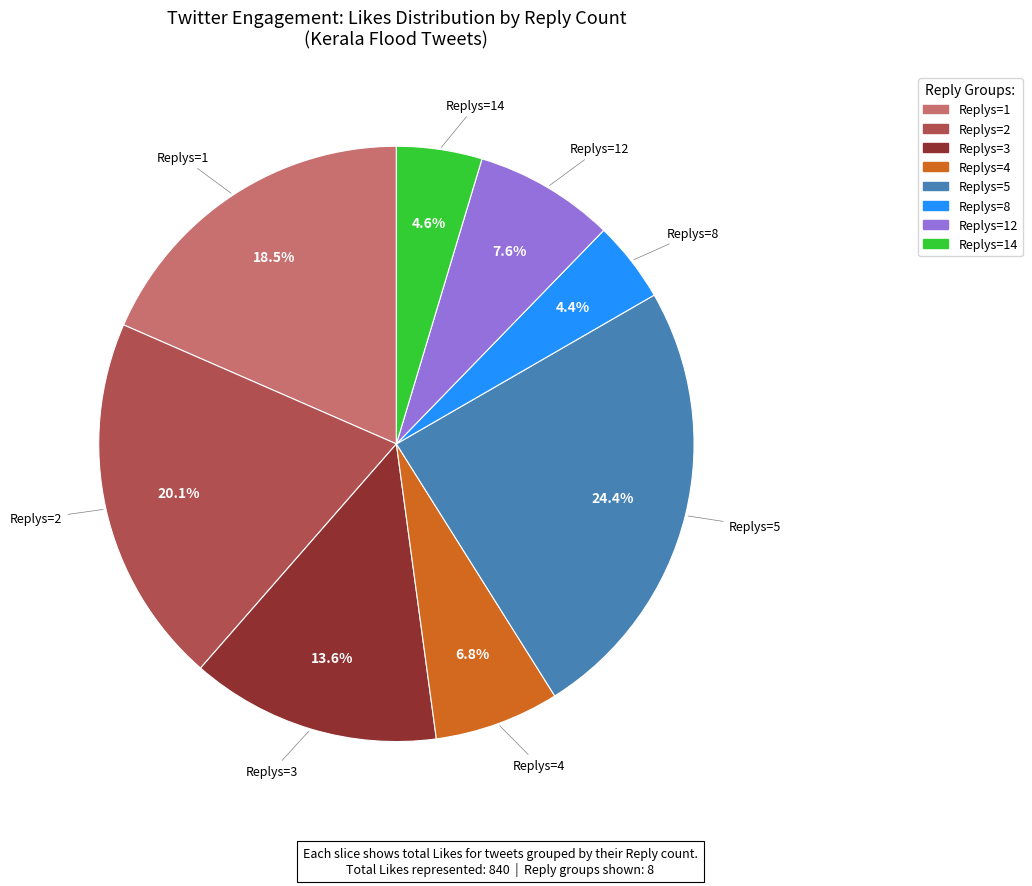

Is there a majority slice in this chart?

No